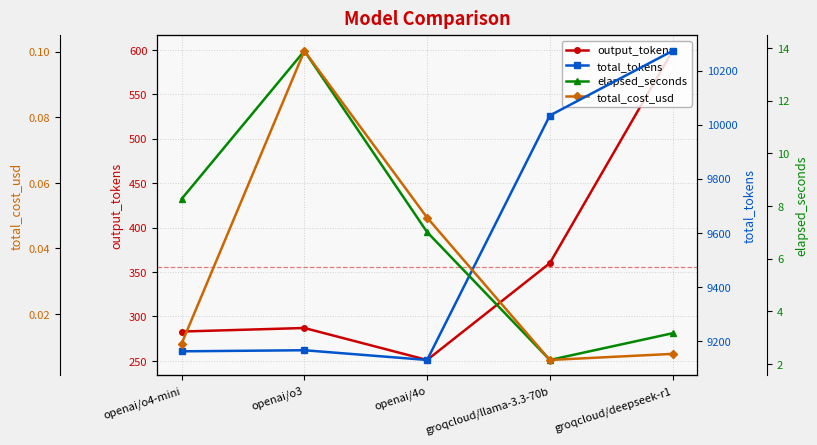

Reading right to left, transcribe all the data shown in this chart.

output_tokens: 599.0	360.0	251.0	287.0	283.0
total_tokens: 10273.0	10034.0	9130.0	9166.0	9162.0
elapsed_seconds: 3.2	2.2	7.0	13.9	8.3
total_cost_usd: 0.0	0.0	0.0	0.1	0.0